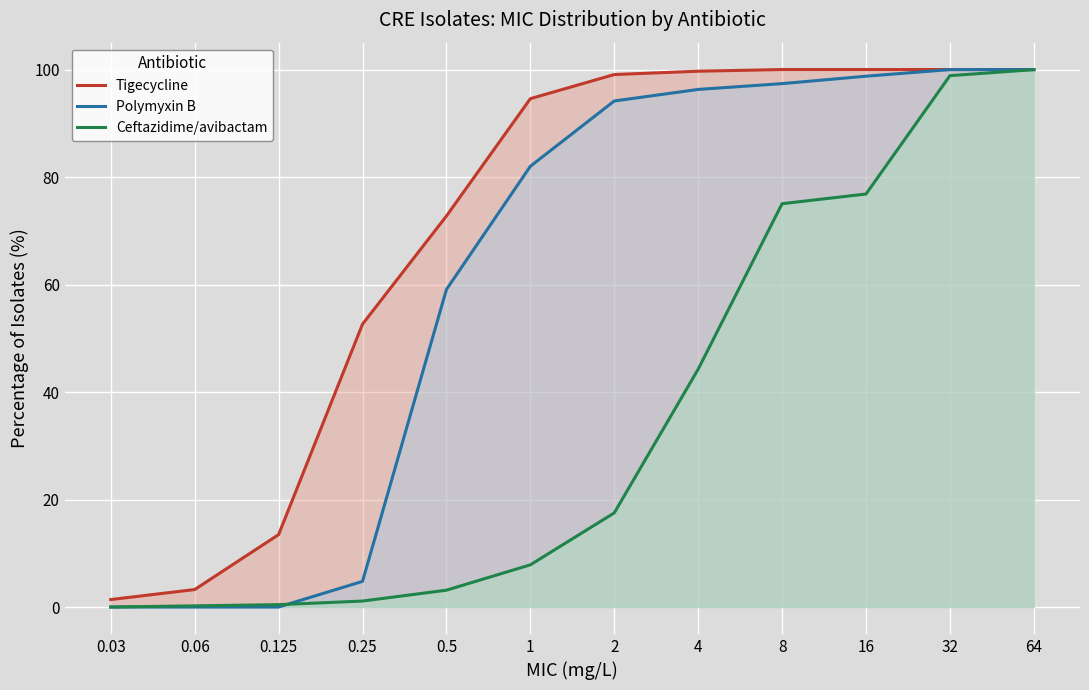

How many data points in Tigecycline are less than 99?

6